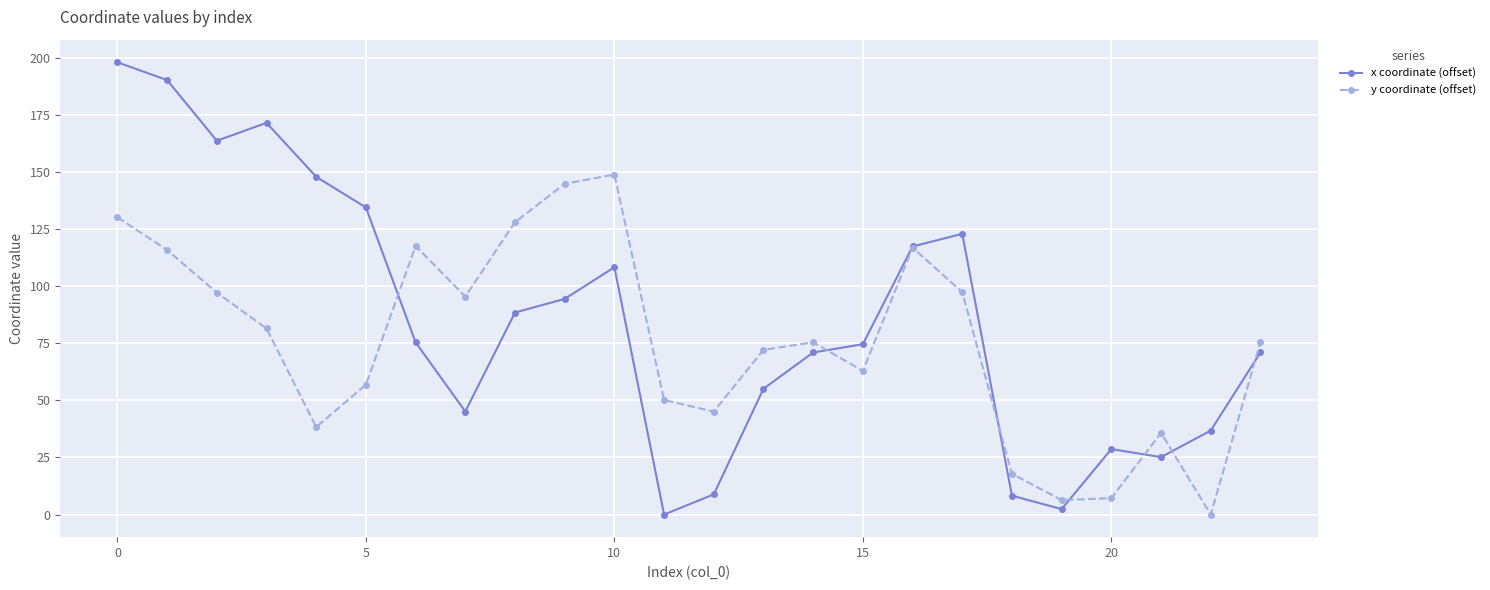

Which series has the largest total across all categories?

x coordinate (offset)